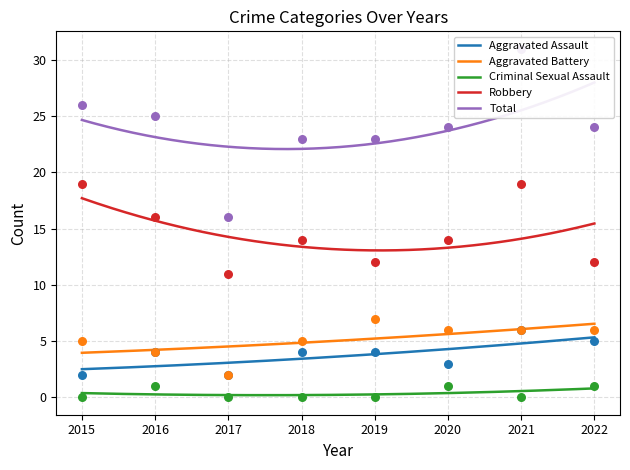

Which series reaches the maximum Y coordinate?

Total